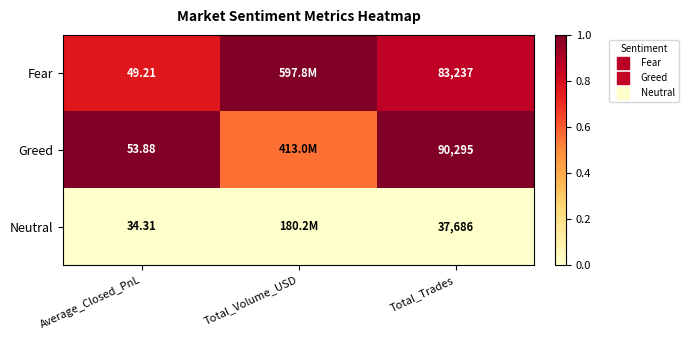

At which category is the sum across all series the highest?

Total_Trades